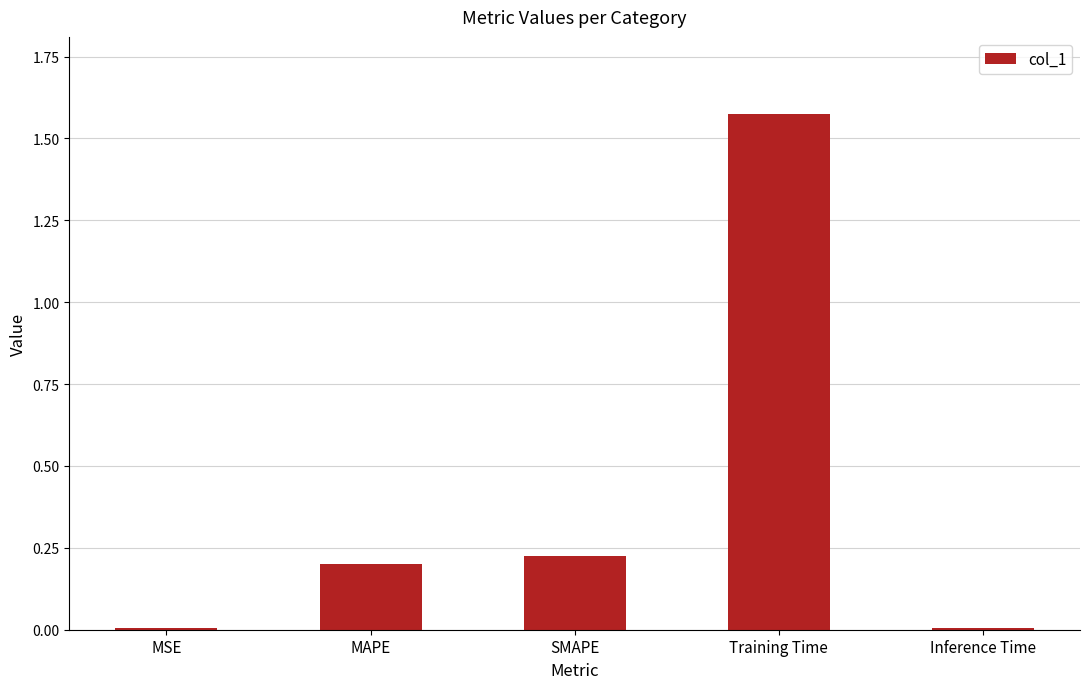

Which category has the highest value across all series?

Training Time